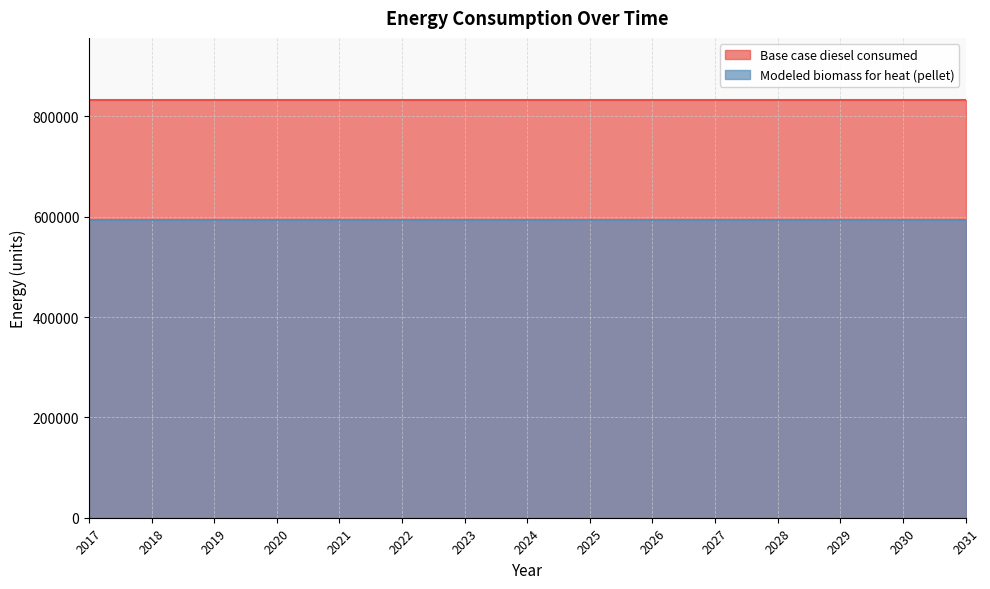

Is the value of Modeled biomass for heat (pellet) at 2018 greater than the value of Base case diesel consumed at 2022?

No